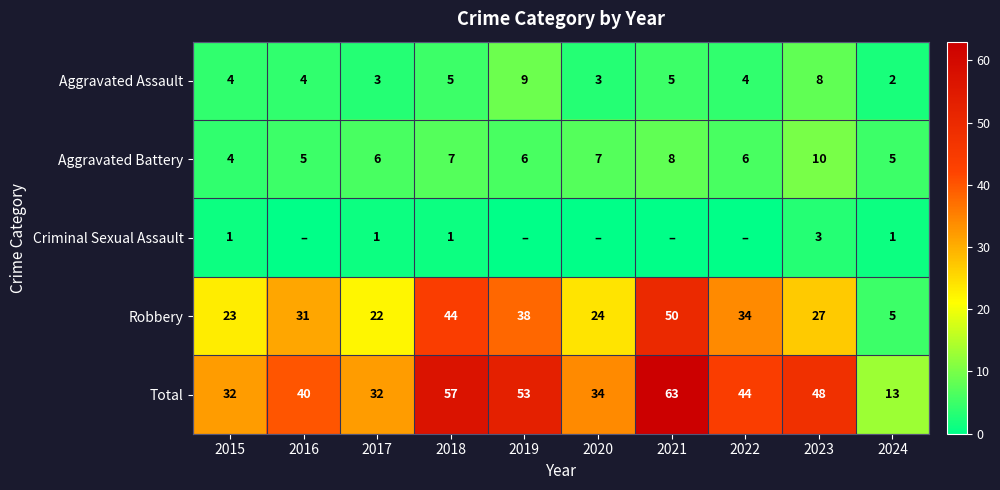

What is the spread (max minus min) of values at 2017?

31